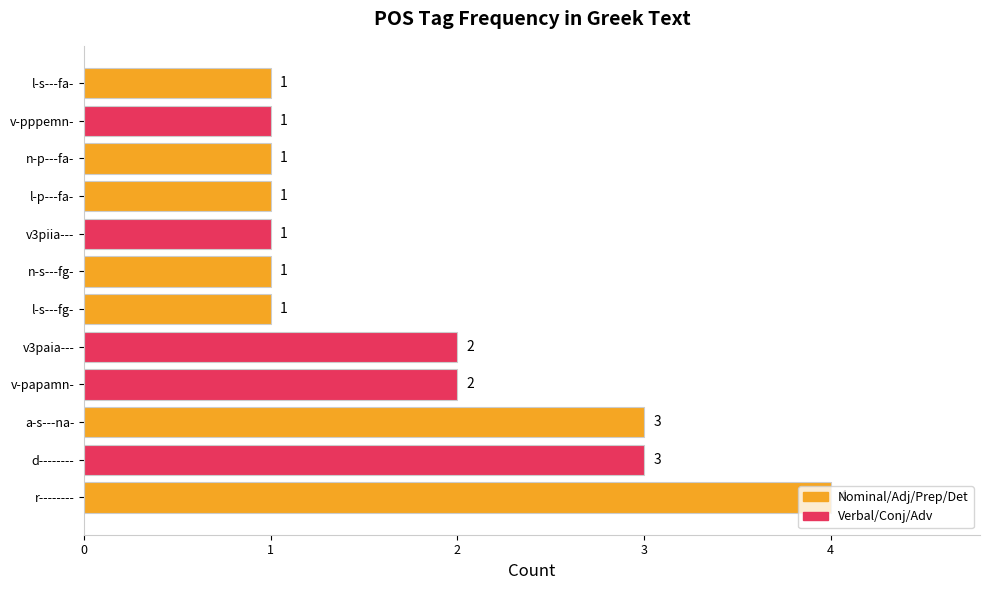

Which label corresponds to the largest value in the chart?

r--------